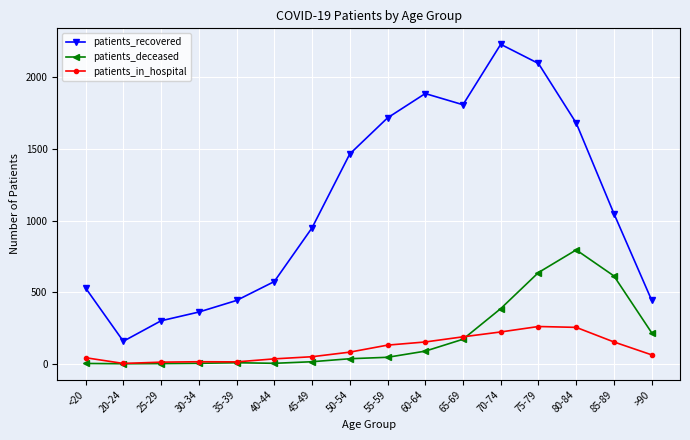

What is the difference between the highest and lowest values at 45-49?

935